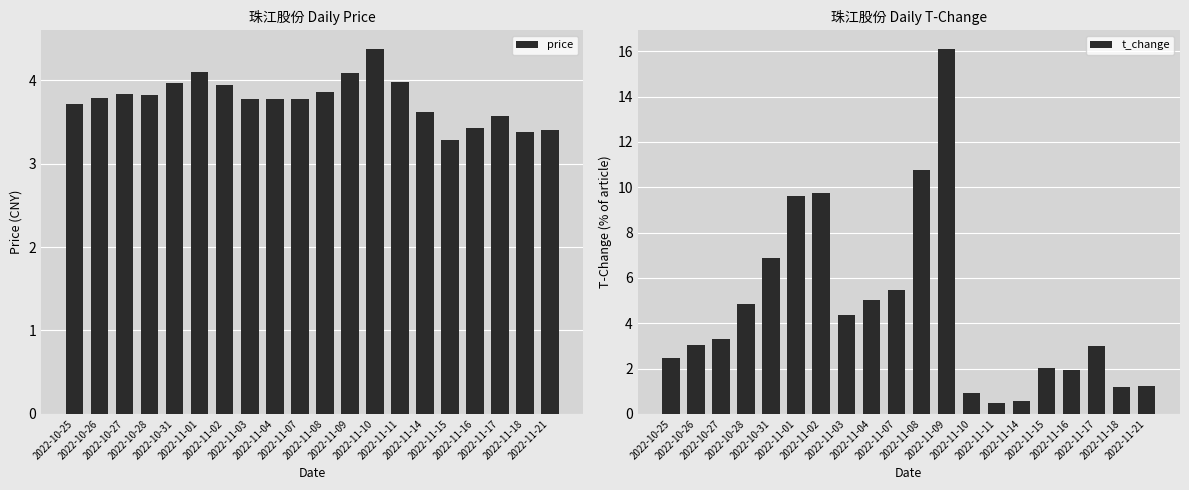

What is the label of the 11th bar from the left?

2022-11-08